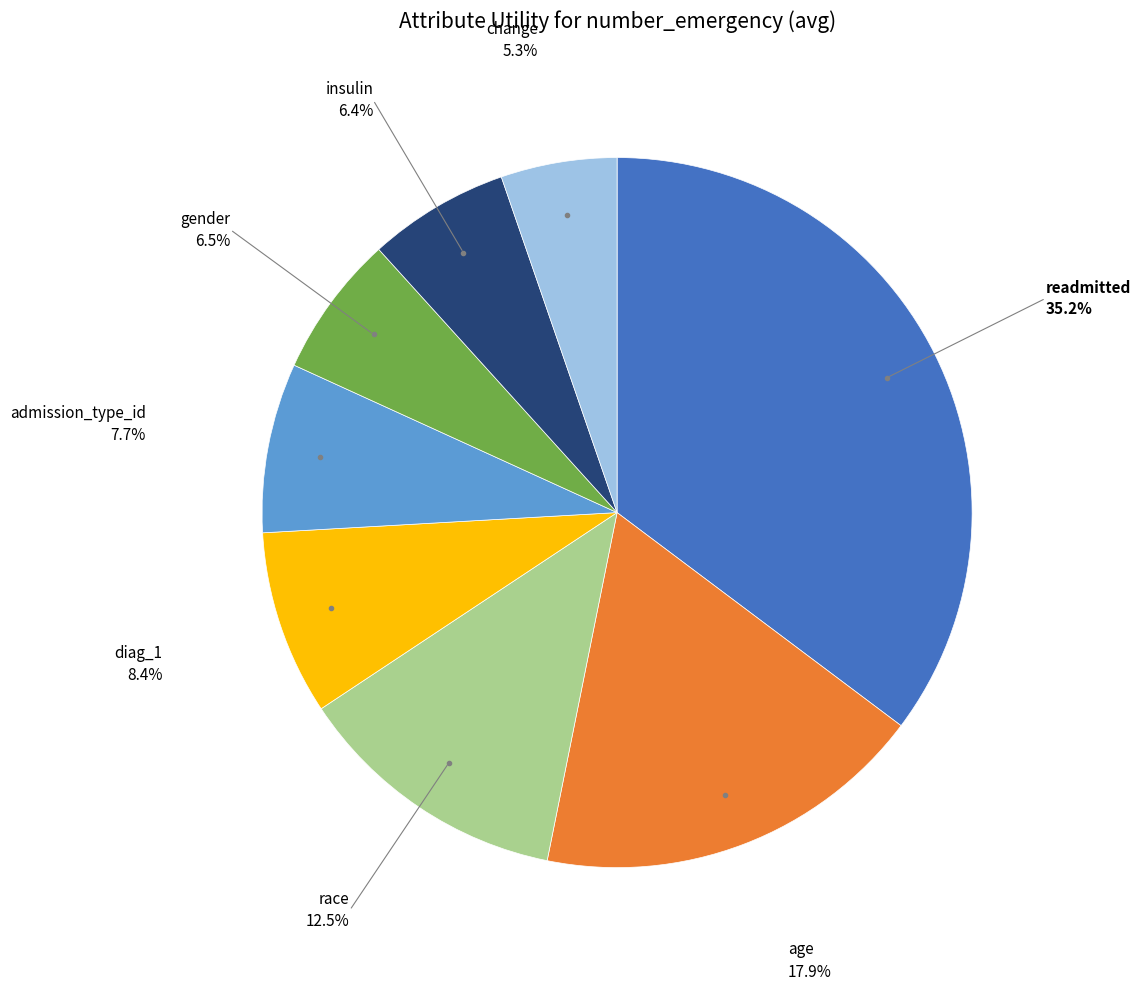

Does any single category account for the majority?

No